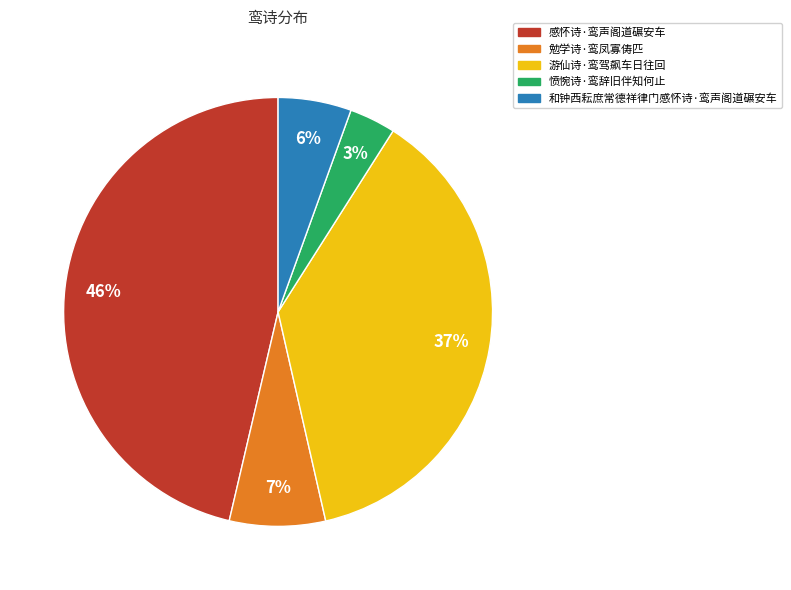

To the nearest percent, what portion does 勉学诗·鸾凤寡俦匹 represent?

7%